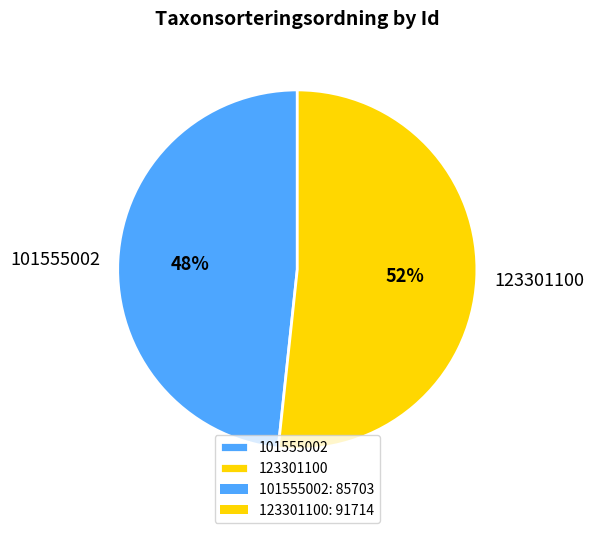

To the nearest percent, what is the average slice percentage?

50%